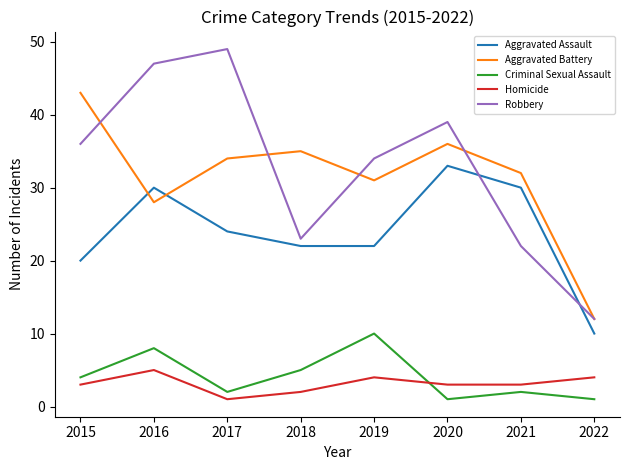

Which series has the largest total across all categories?

Robbery